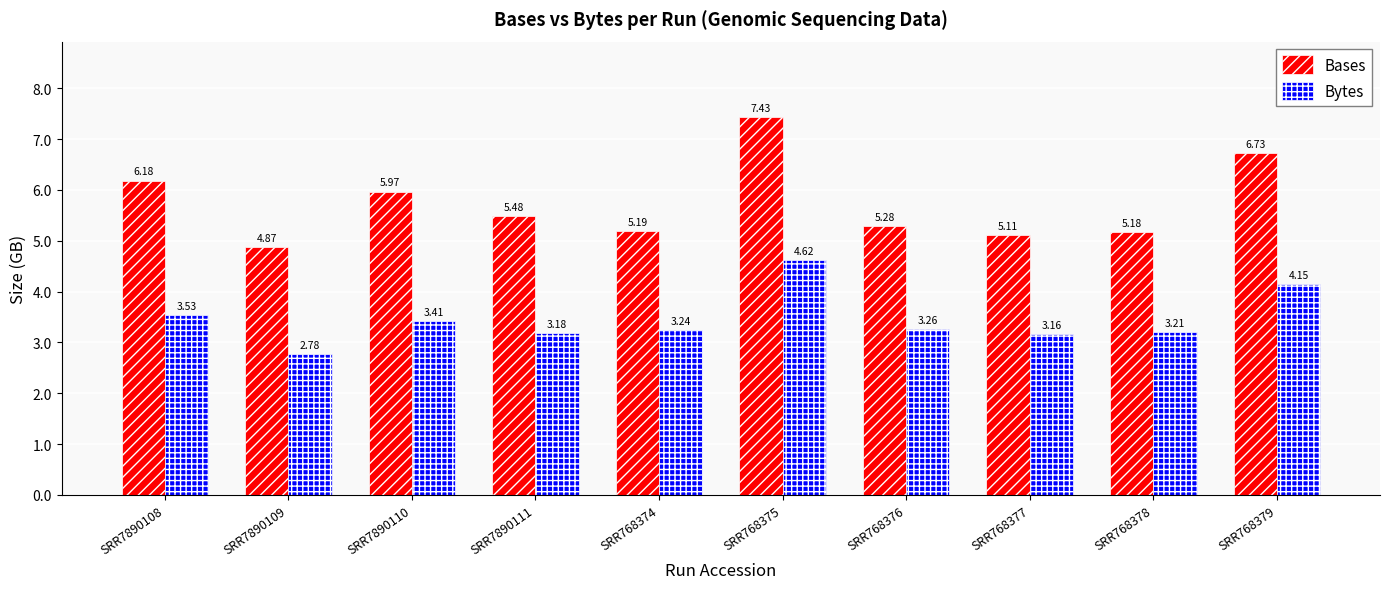

How many values in the Bytes series are below 3?

1